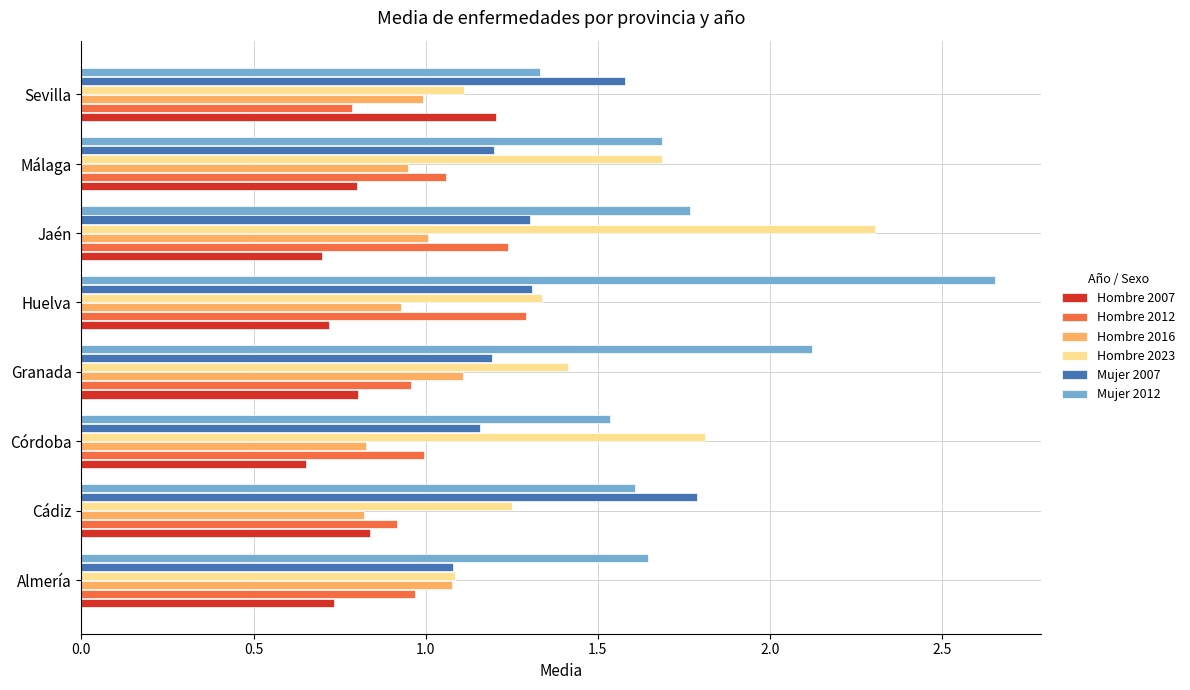

At which label does Hombre 2012 reach its peak?

Huelva